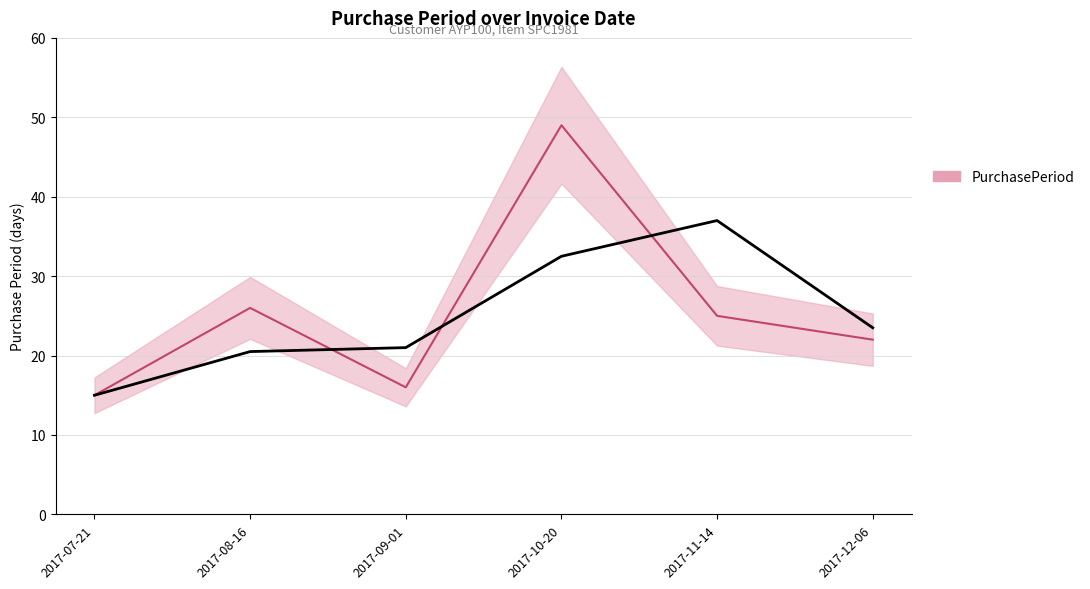

Which label corresponds to the smallest value in the chart?

2017-07-21